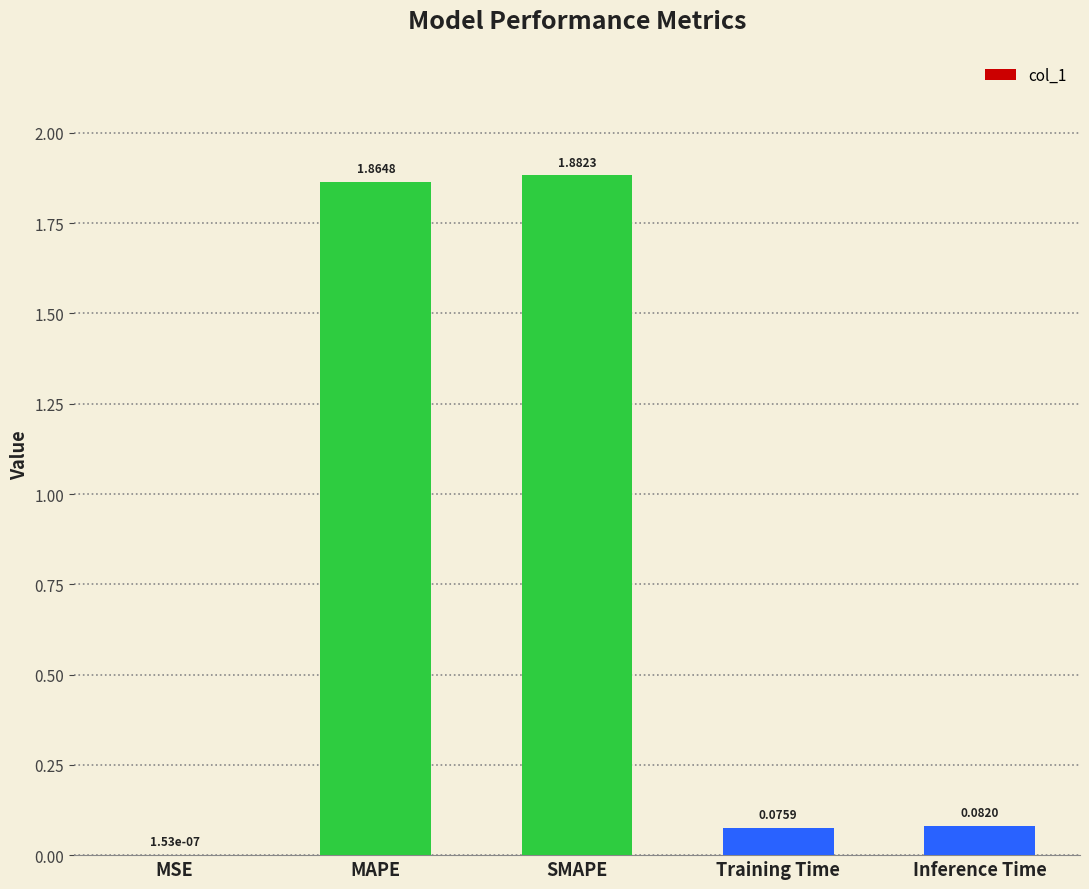

What is the sum of all values?

3.9